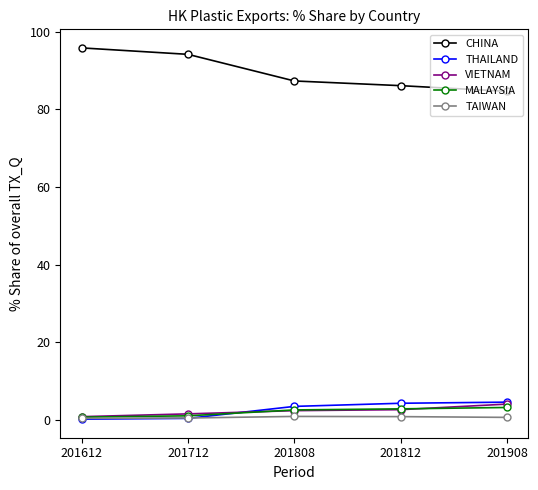

What is the difference between the VIETNAM values at 201612 and 201712?

0.7